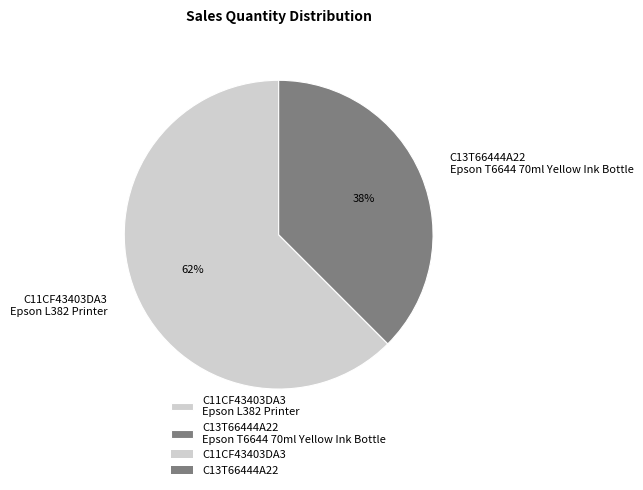

True or false: C11CF43403DA3 Epson L382 Printer accounts for 62% of the total.

True